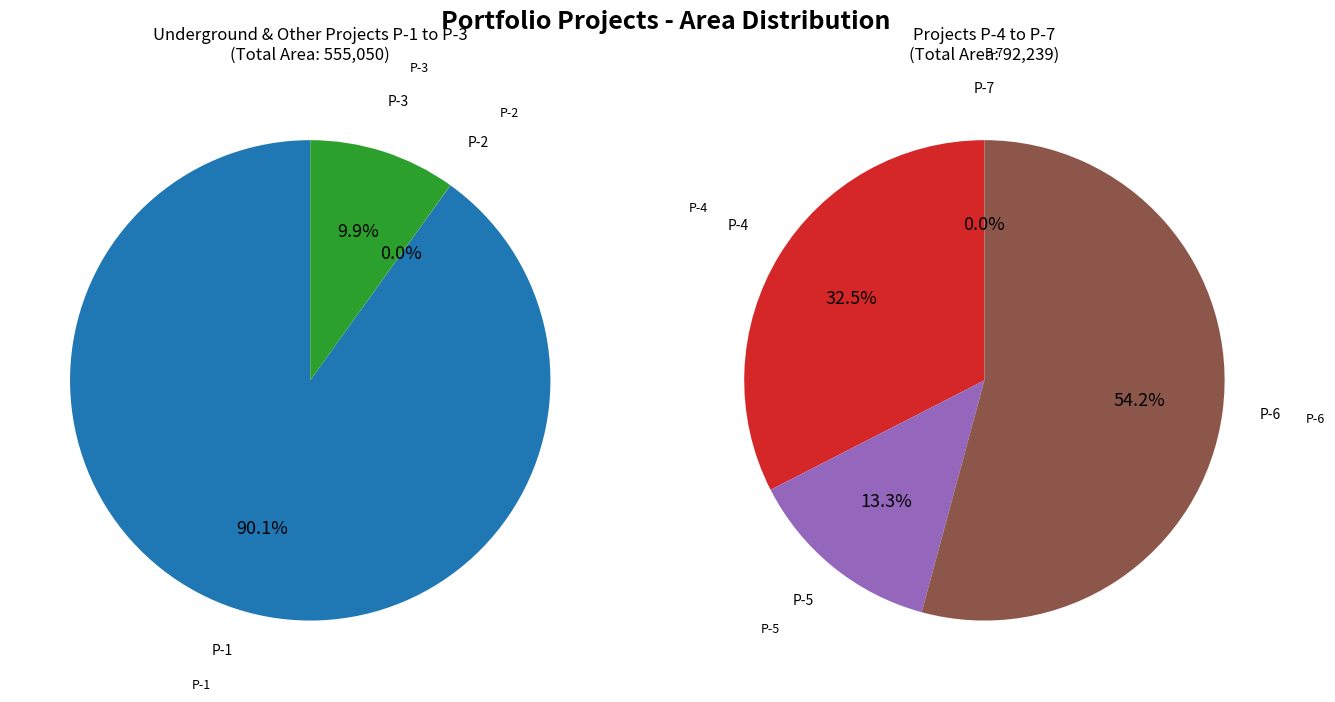

Is it true that Portfolio Con Building Underground P-1 is 66% of the pie?

False